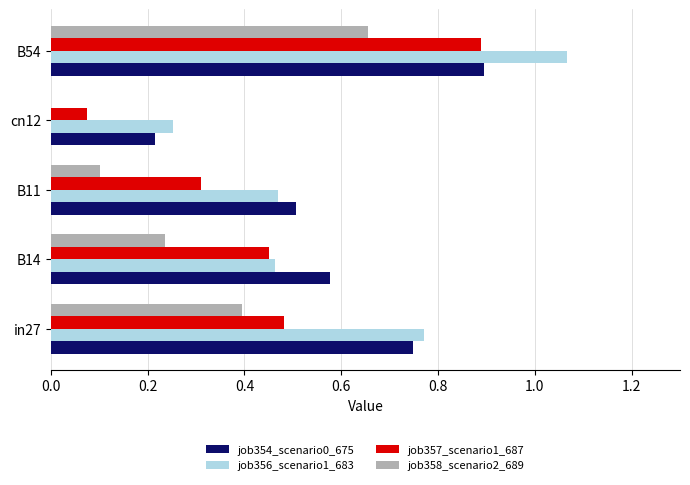

What is the sum of all job357_scenario1_687 values?

2.2